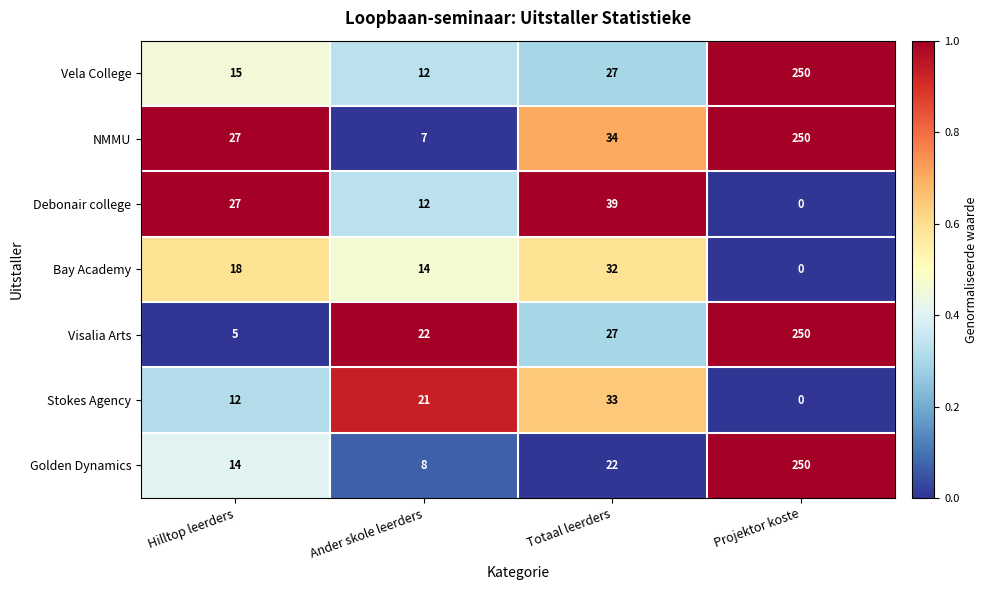

Rank the categories by Vela College value from lowest to highest.

Ander skole leerders, Hilltop leerders, Totaal leerders, Projektor koste